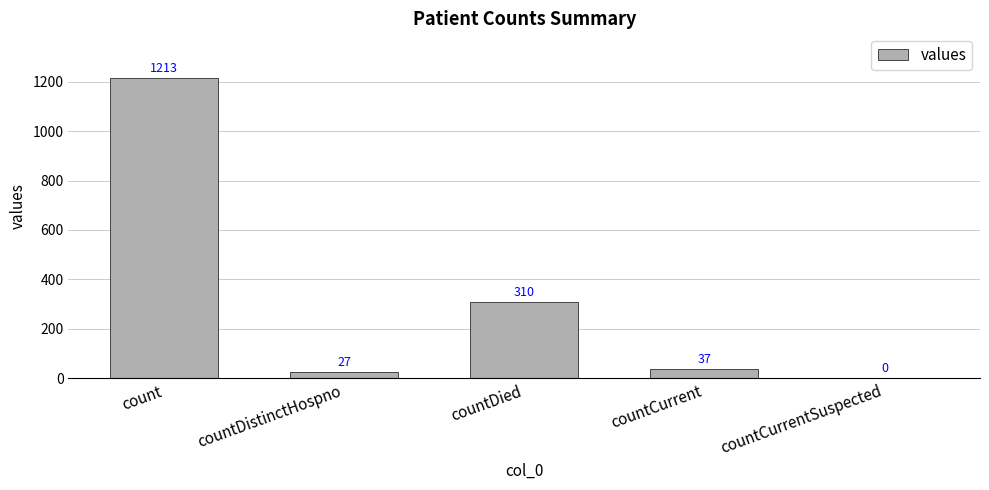

Which label corresponds to the largest value in the chart?

count